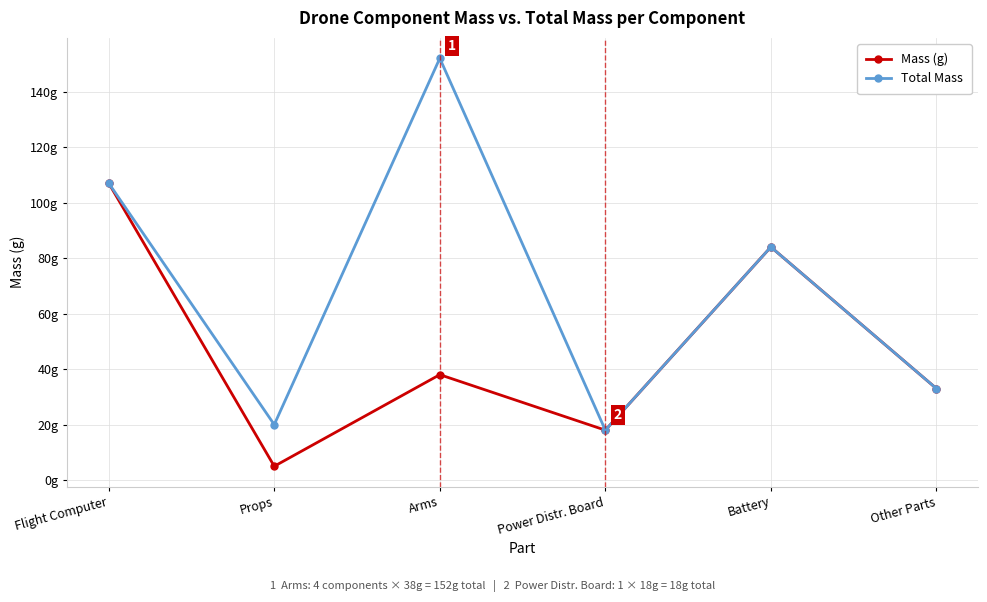

At which label is Mass (g) closest to 56?

Arms